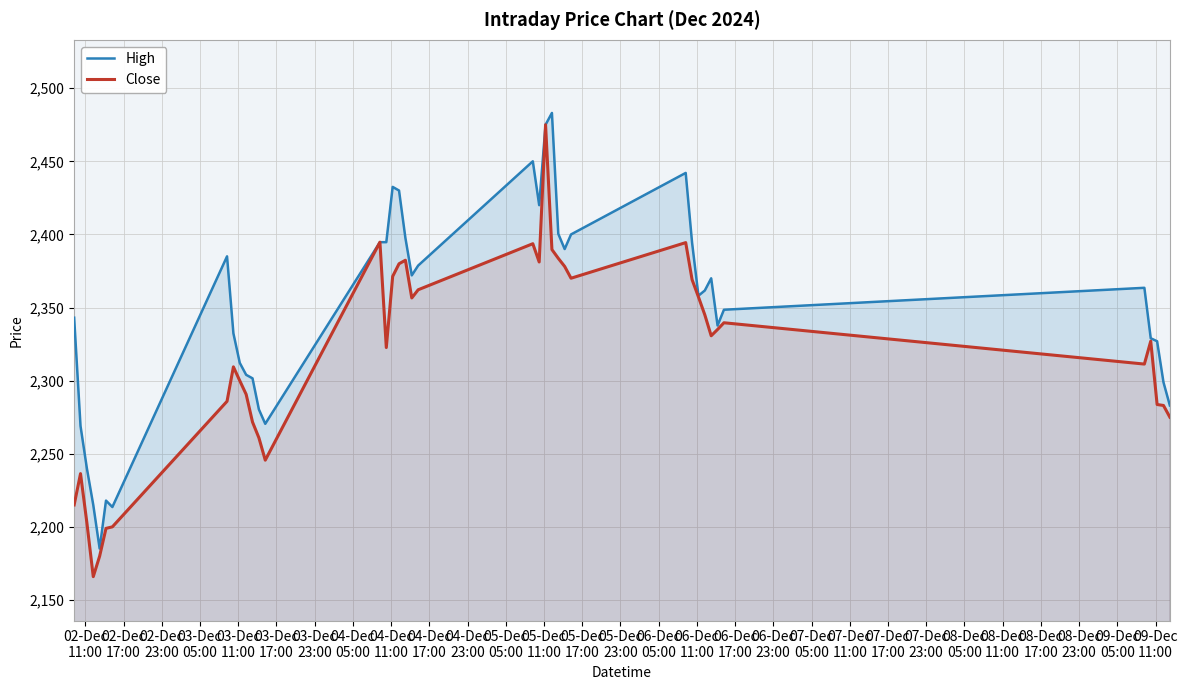

What is the lowest value of the High series?

2185.2